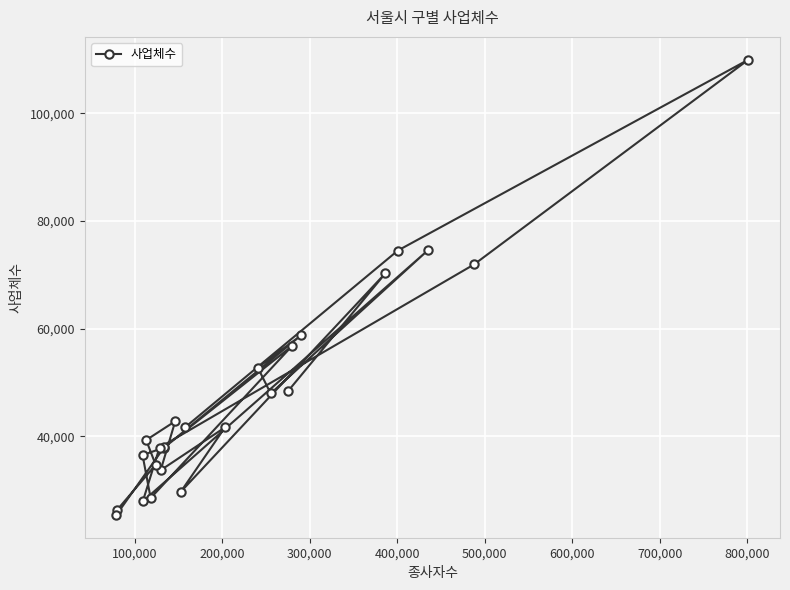

What is the value of the 23rd point from the left?

74562